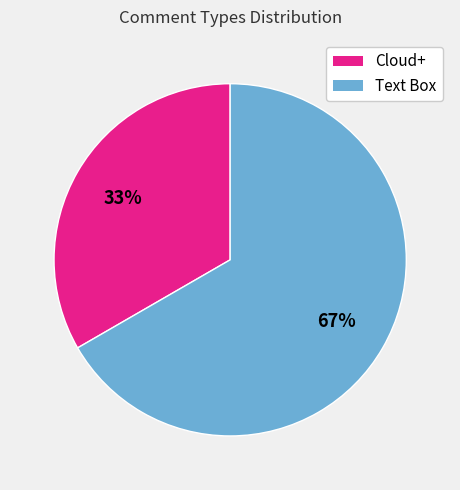

Is it true that Text Box is 73% of the pie?

False